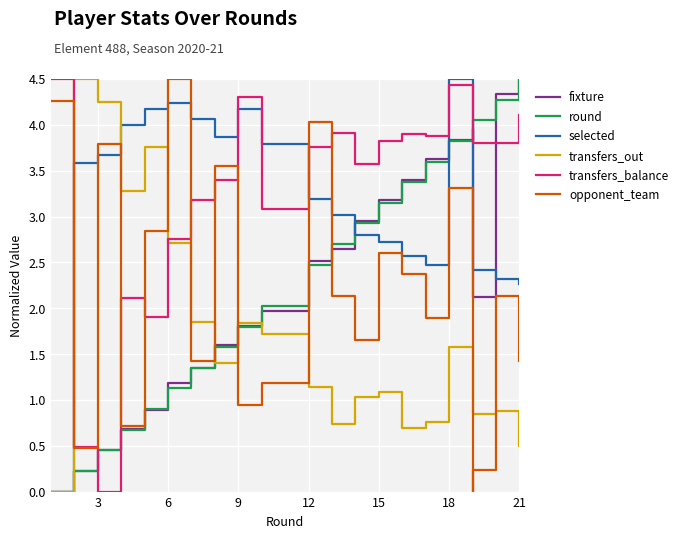

The selected series shows 1.1 at 18. True or false?

False